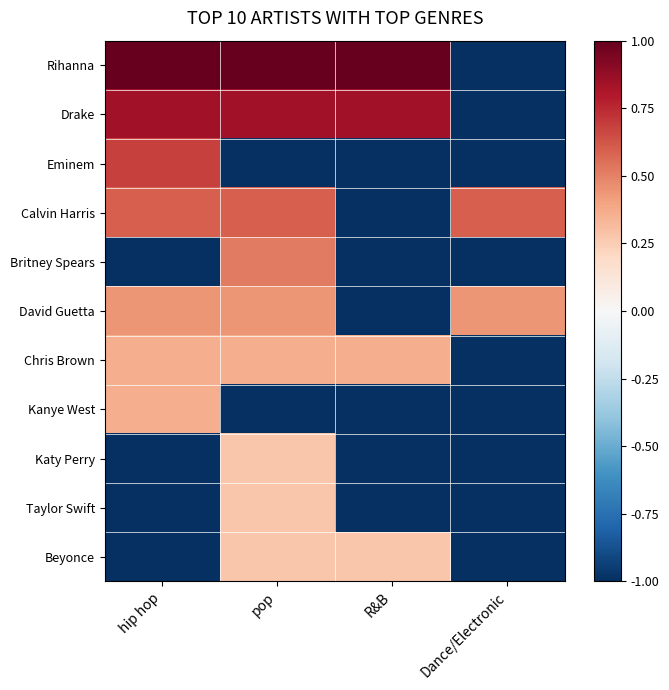

What is the difference between the highest and lowest values at R&B?

2.0